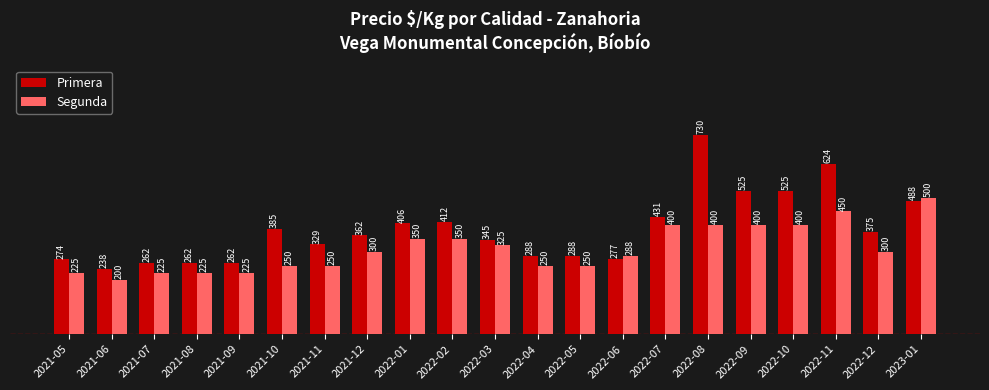

Which label corresponds to the smallest value in the chart?

2021-06